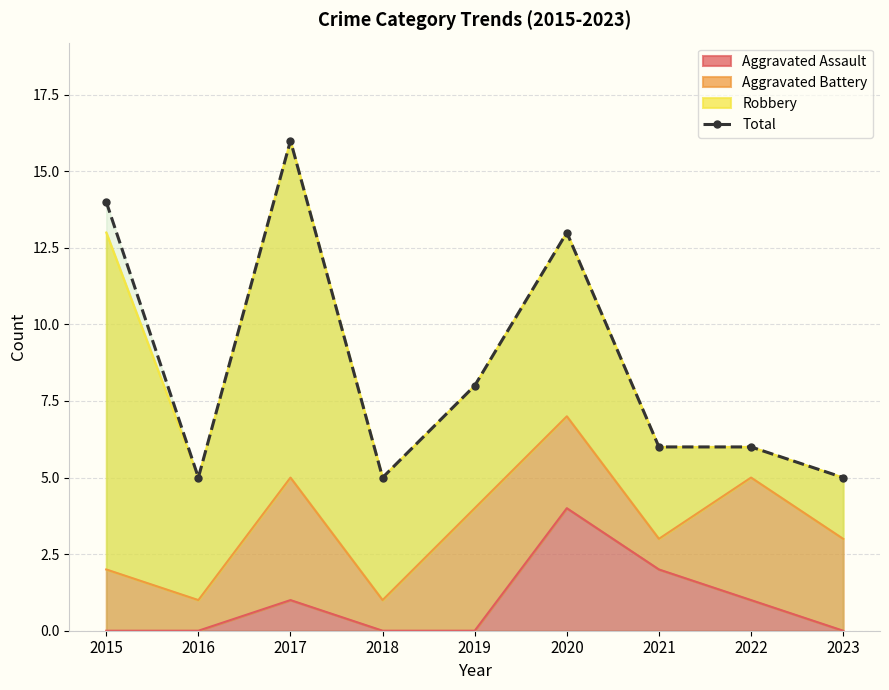

What is the maximum value shown in the chart?

16